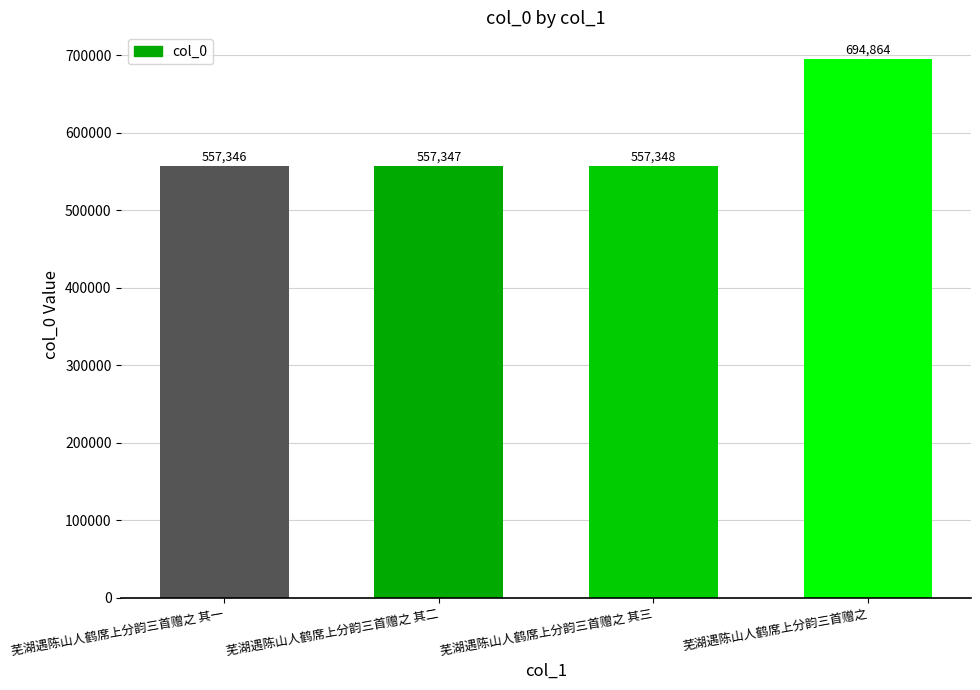

What is the sum of all values?

2366905